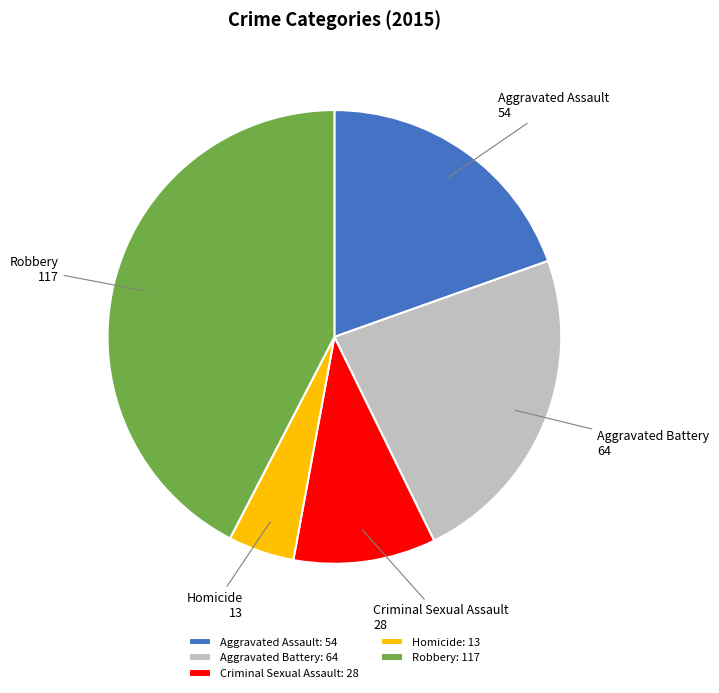

Is the sum of Homicide and Aggravated Assault greater than half?

No